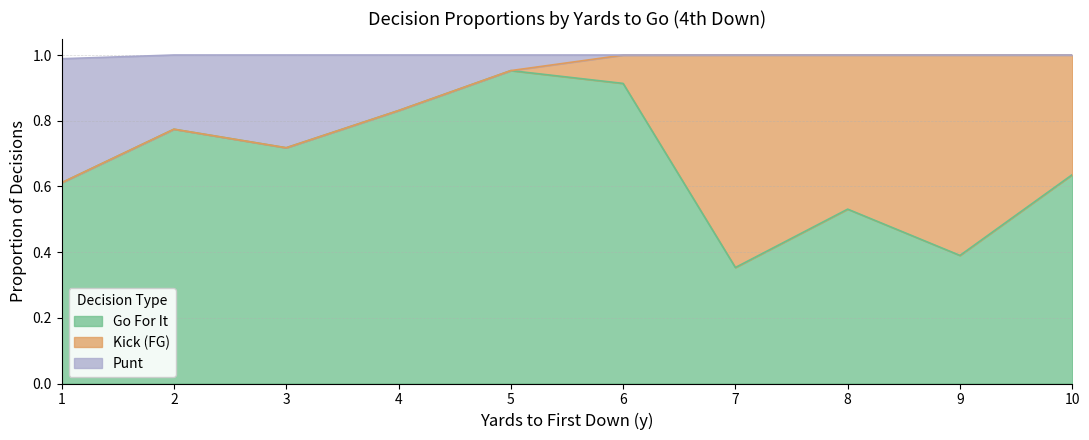

Which category has the highest value in the Go For It series?

5